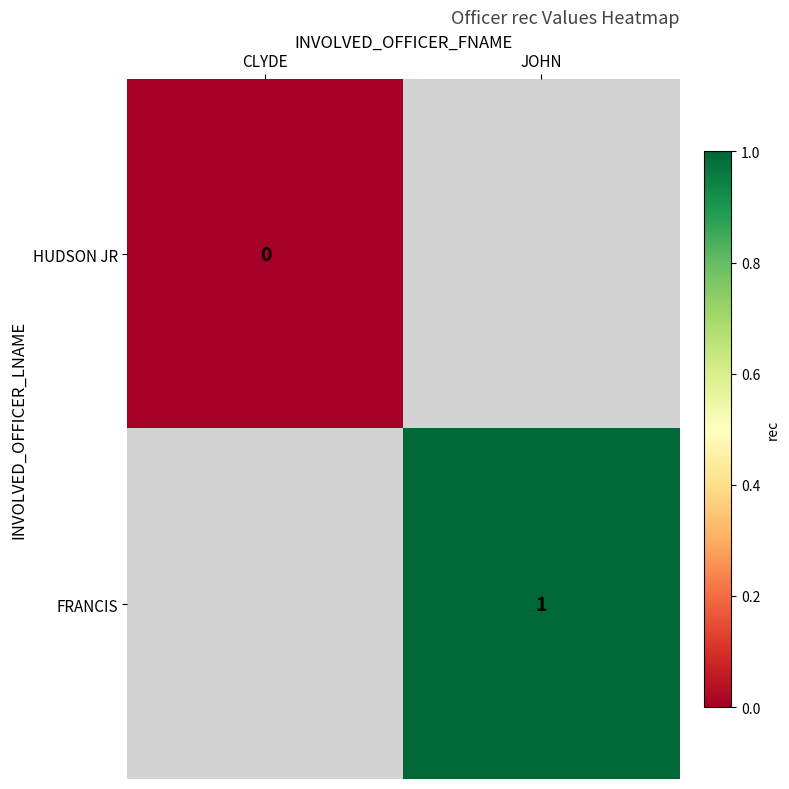

True or false: FRANCIS has a value of 1 at JOHN.

True